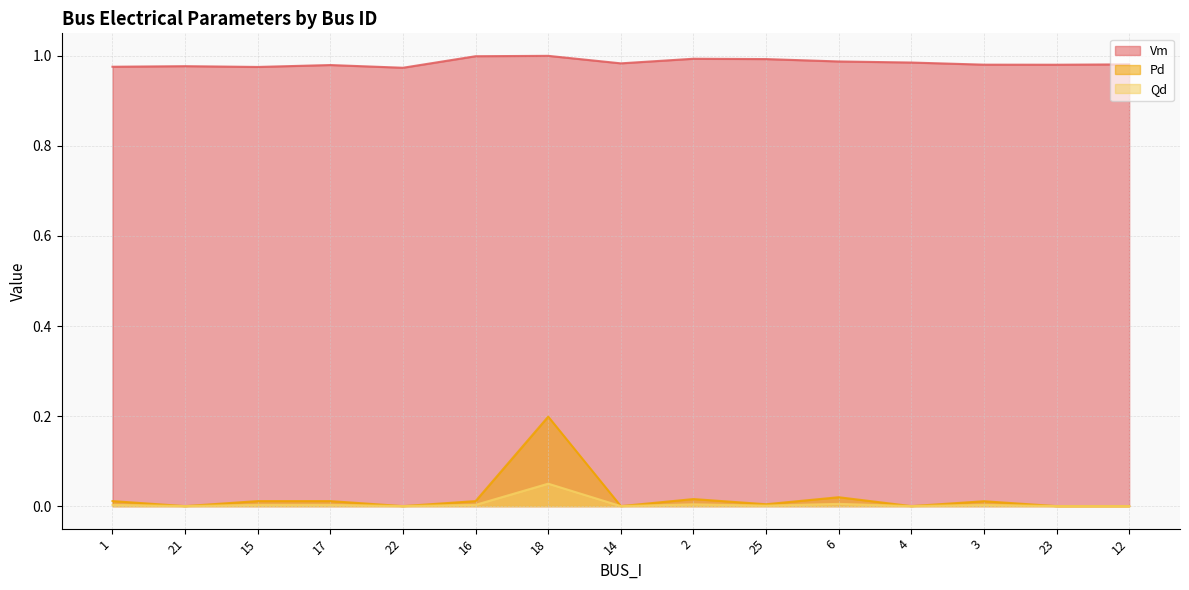

Reading left to right, transcribe all the data shown in this chart.

Vm: 1=1.0	21=1.0	15=1.0	17=1.0	22=1.0	16=1.0	18=1.0	14=1.0	2=1.0	25=1.0	6=1.0	4=1.0	3=1.0	23=1.0	12=1.0
Pd: 1=0.0	21=0.0	15=0.0	17=0.0	22=0.0	16=0.0	18=0.2	14=0.0	2=0.0	25=0.0	6=0.0	4=0.0	3=0.0	23=0.0	12=0.0
Qd: 1=0.0	21=0.0	15=0.0	17=0.0	22=0.0	16=0.0	18=0.0	14=0.0	2=0.0	25=0.0	6=0.0	4=0.0	3=0.0	23=0.0	12=0.0